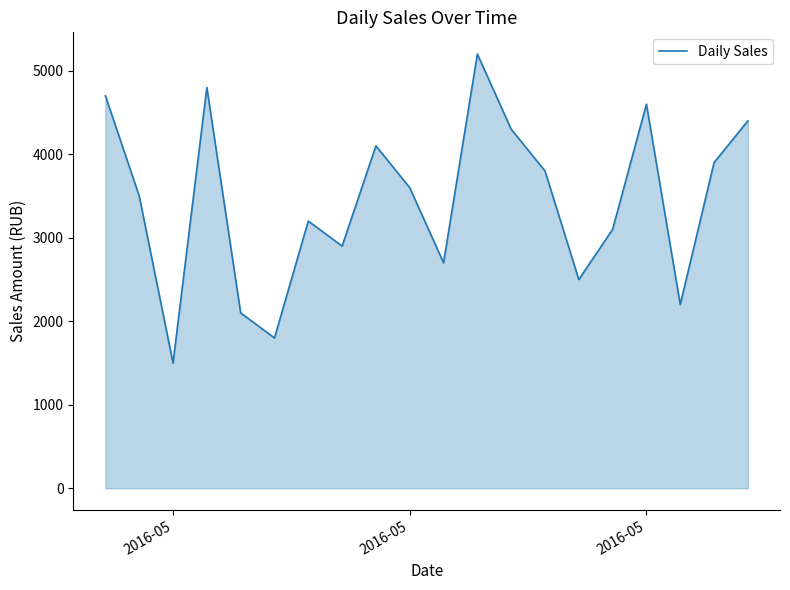

What is the difference between the maximum and minimum values?

3700